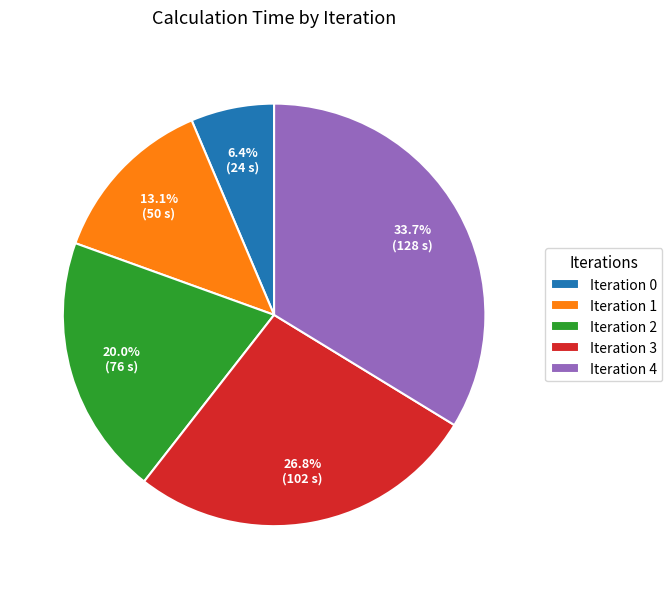

Approximately how many times larger is the value at Iteration 1 compared to Iteration 4?

0.4